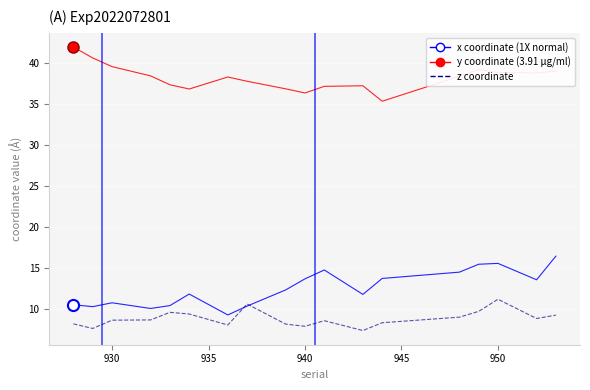

What is the smallest value displayed?

7.4